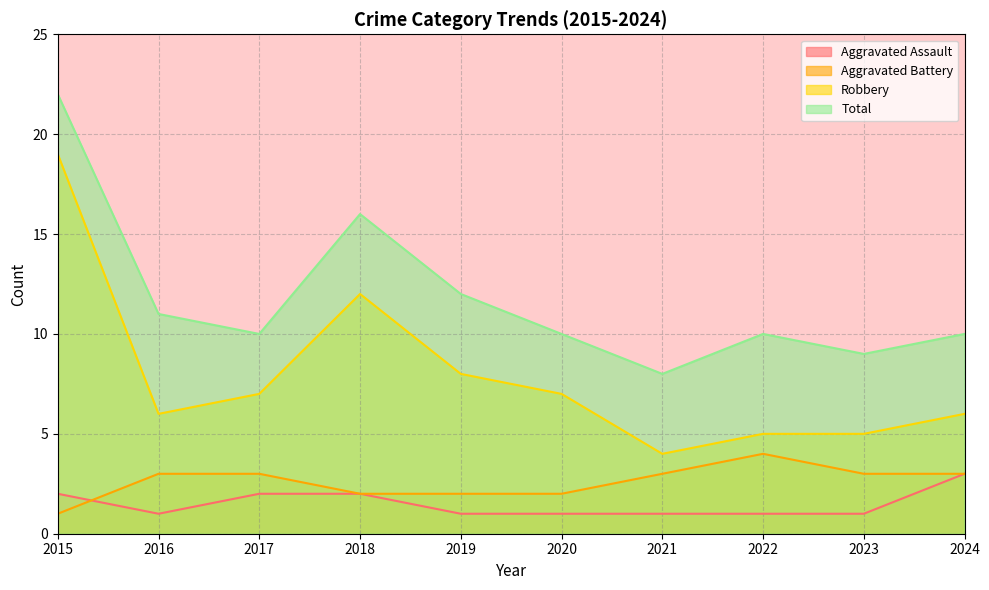

Is it true that Aggravated Battery equals 2 at 2024?

False